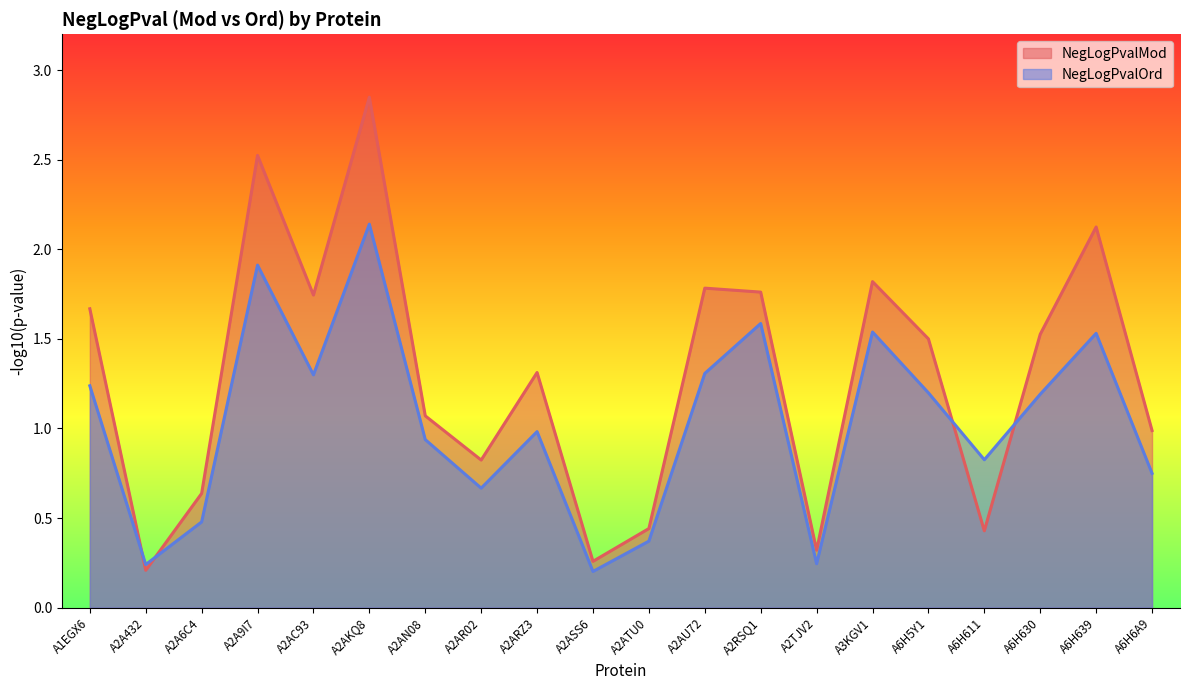

How many data points in NegLogPvalMod are above 1?

12